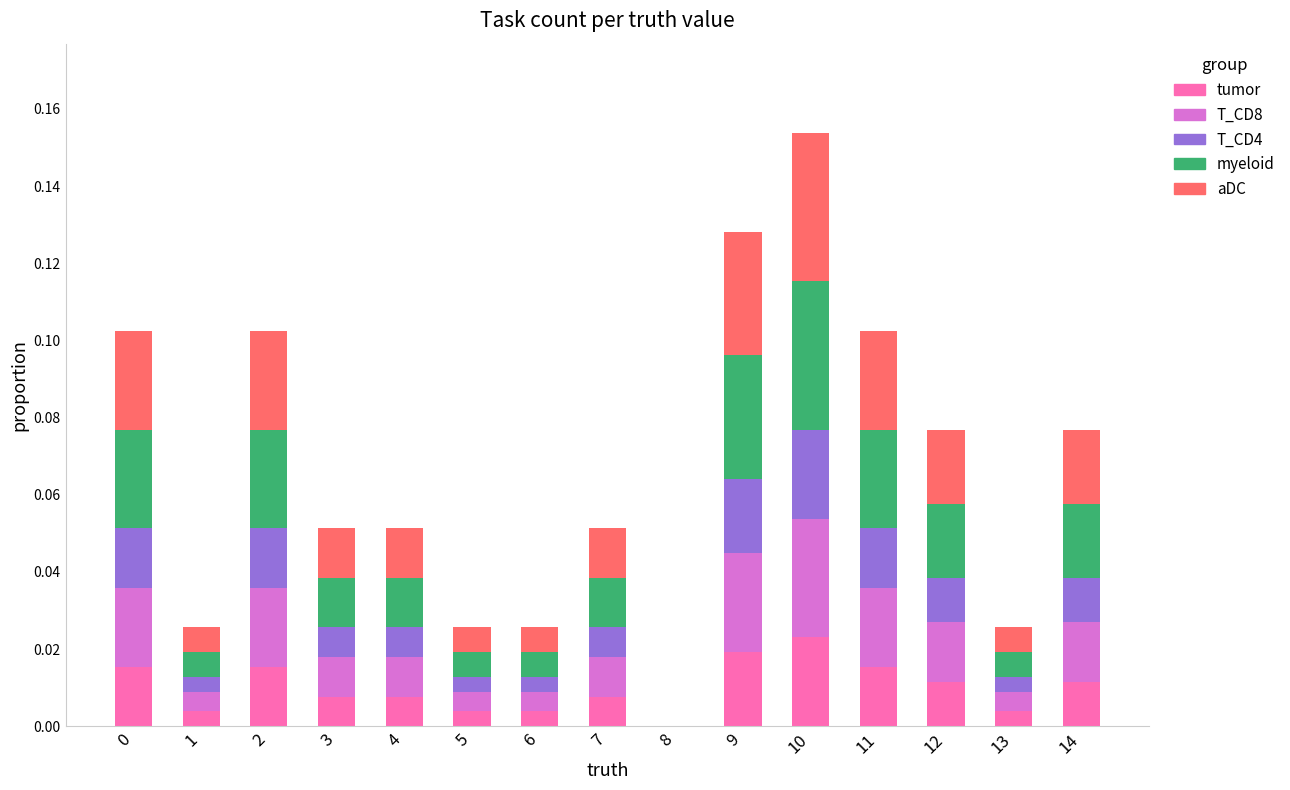

The tumor series shows 0.0 at 2. True or false?

True